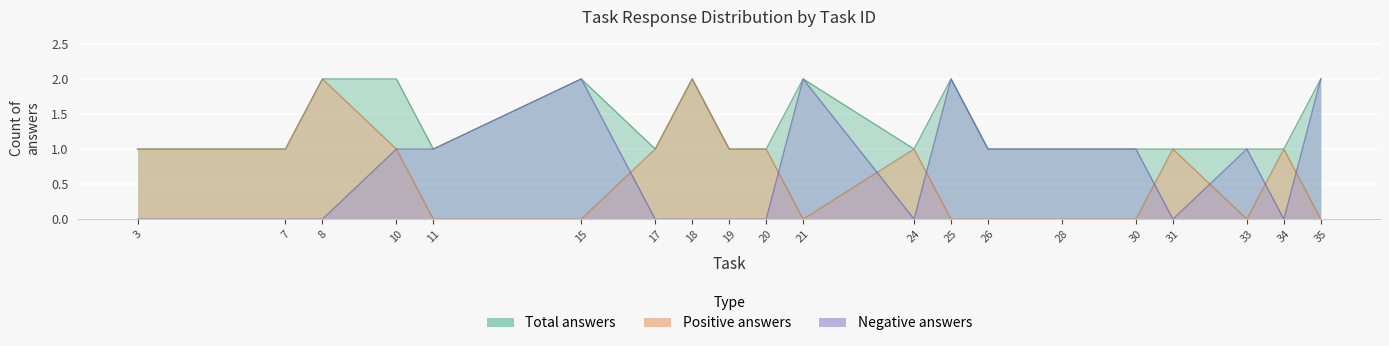

At which label is positive_answers closest to 1?

7